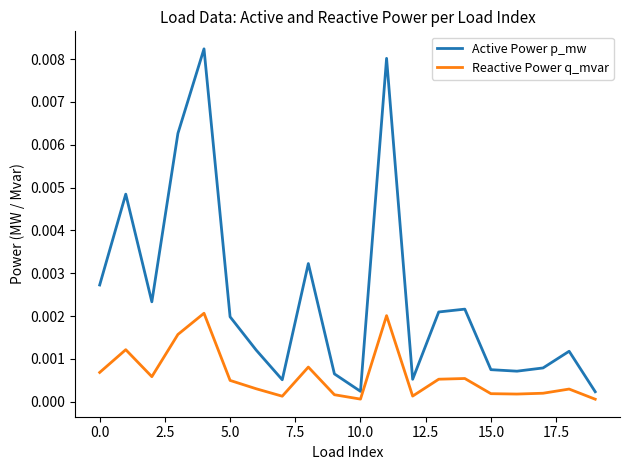

List the series in order of their peak value, lowest first.

Reactive Power q_mvar, Active Power p_mw